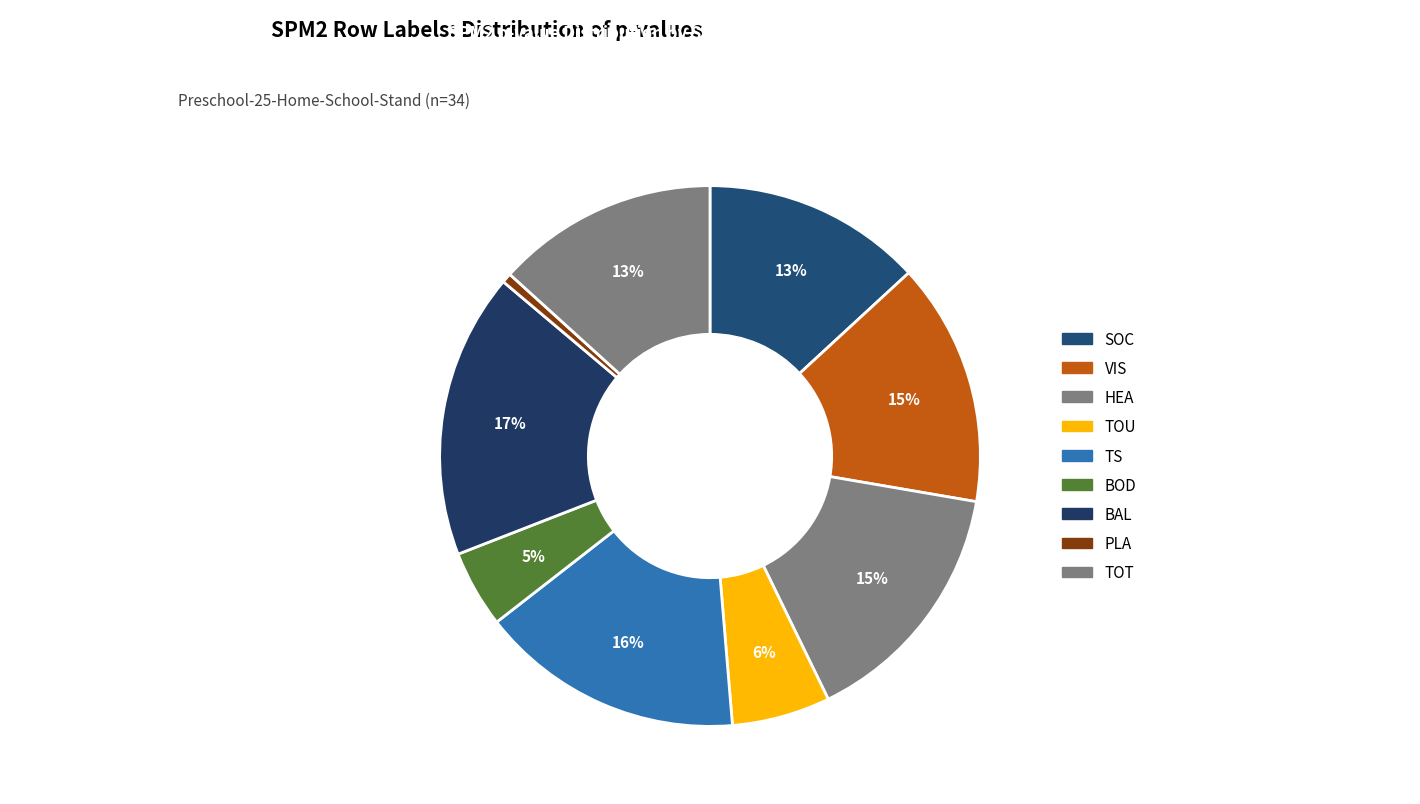

To the nearest percent, what percentage of the pie is PLA?

1%